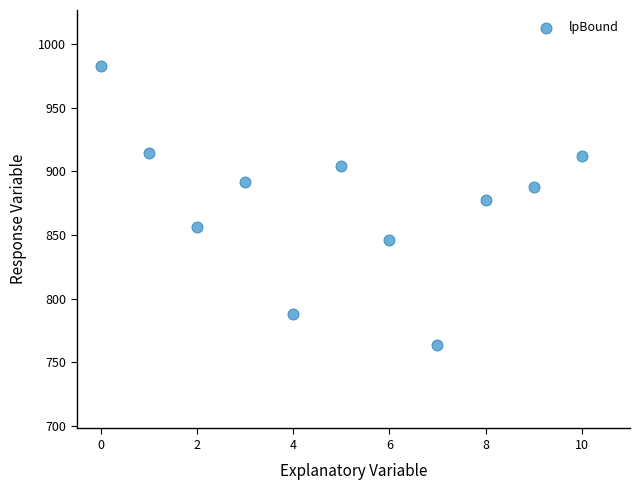

What Y value in the scatter plot is closest to 873?

877.6